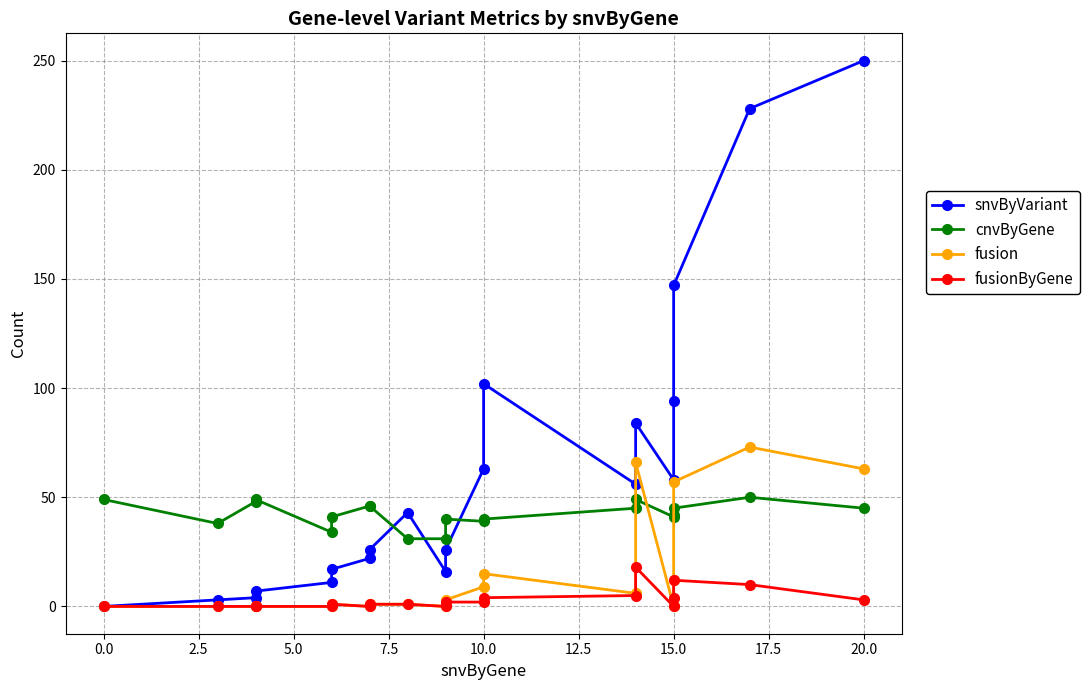

What position from the left is 15?

16